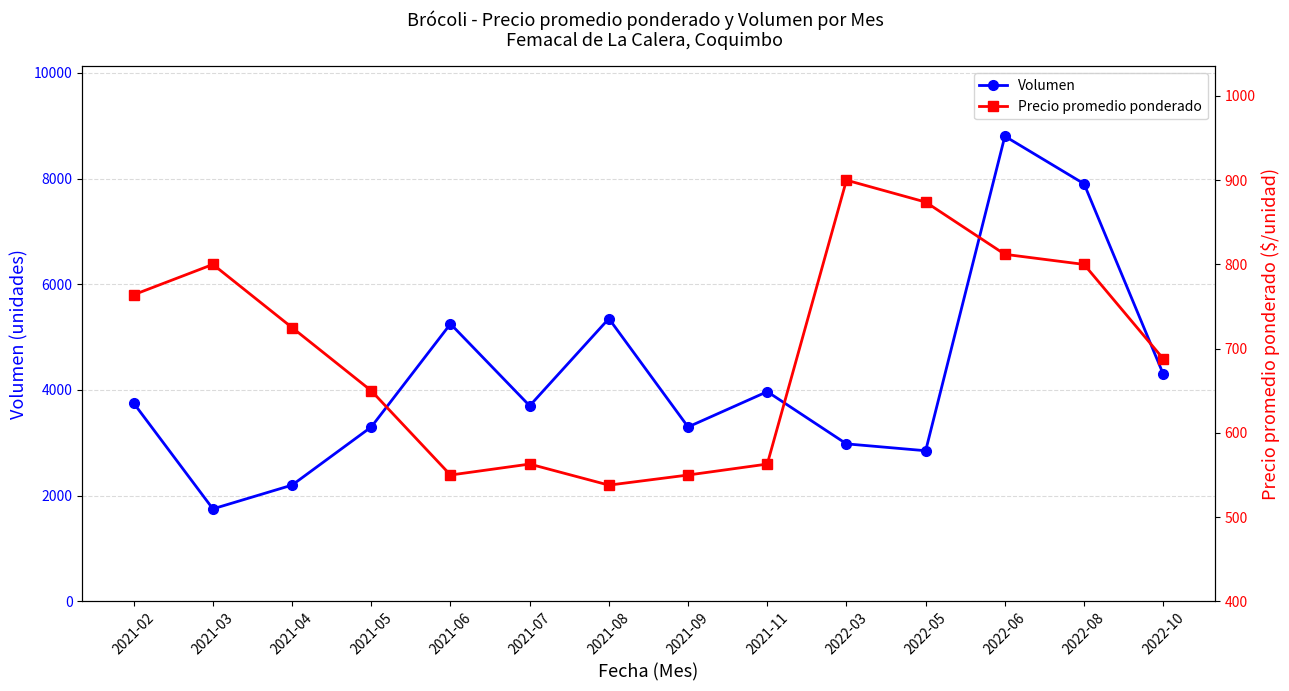

At 2021-02, list the series in order from smallest to largest.

Precio promedio ponderado, Volumen